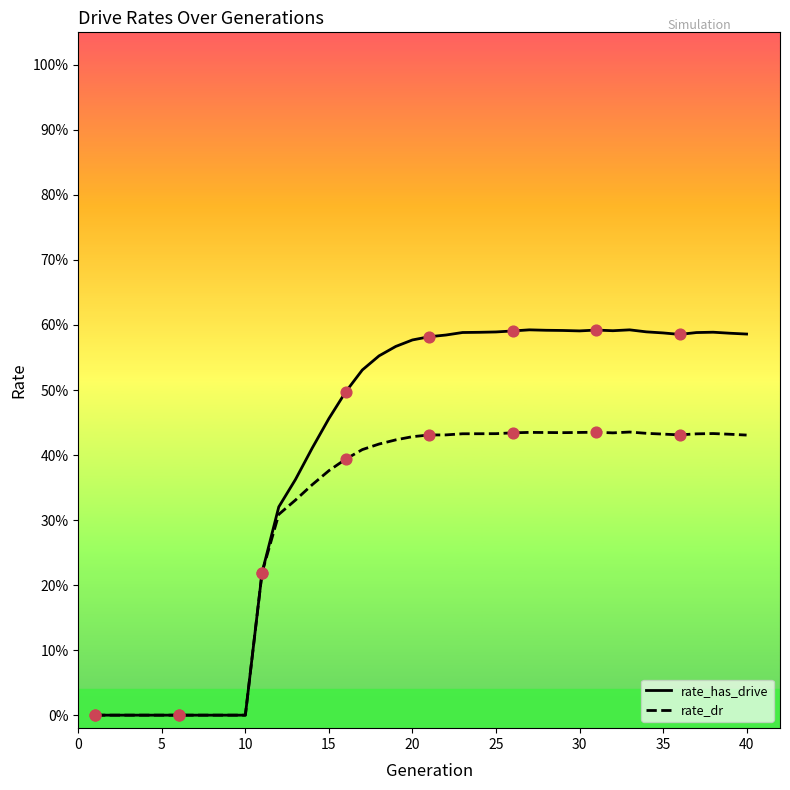

What are all the series names shown in the legend?

rate_has_drive, rate_dr